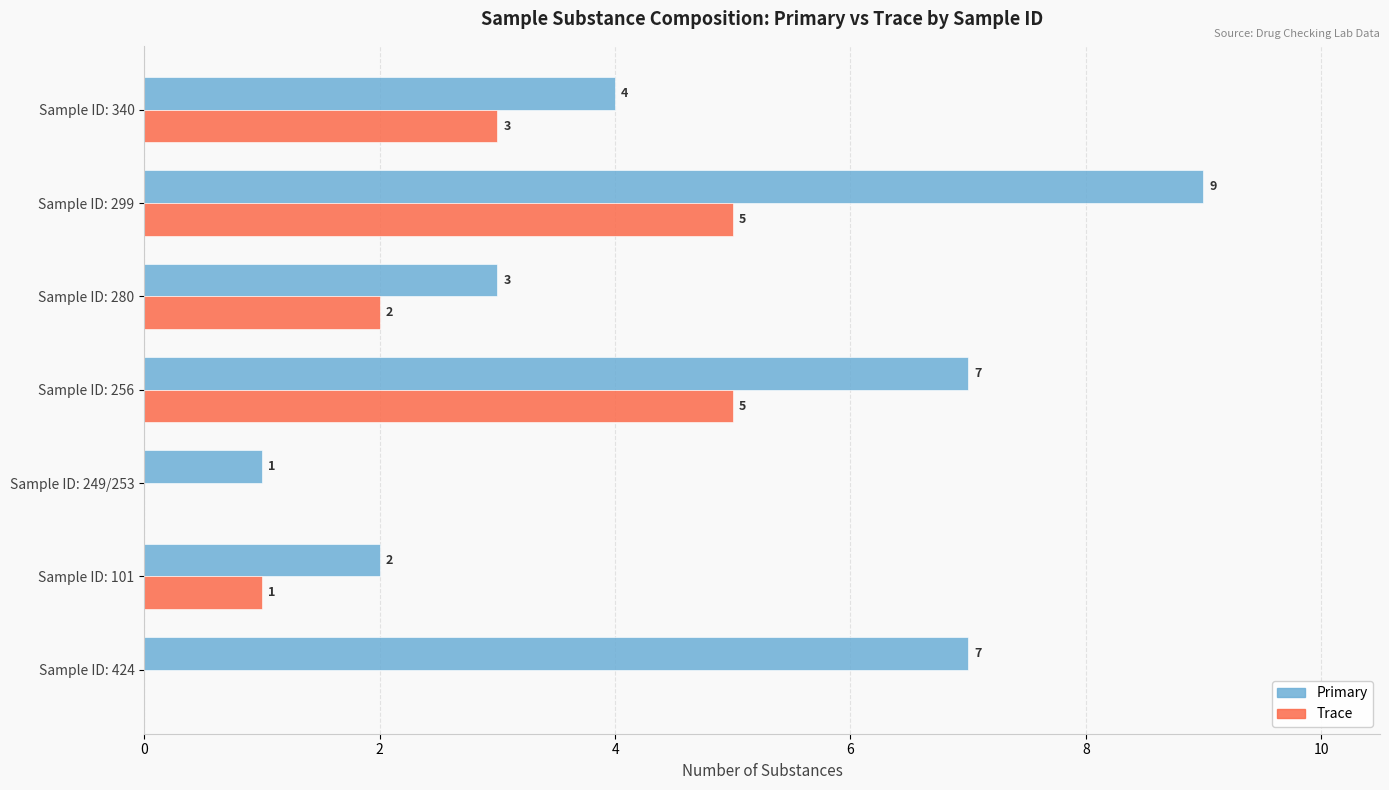

What is the average value of the Trace series?

2